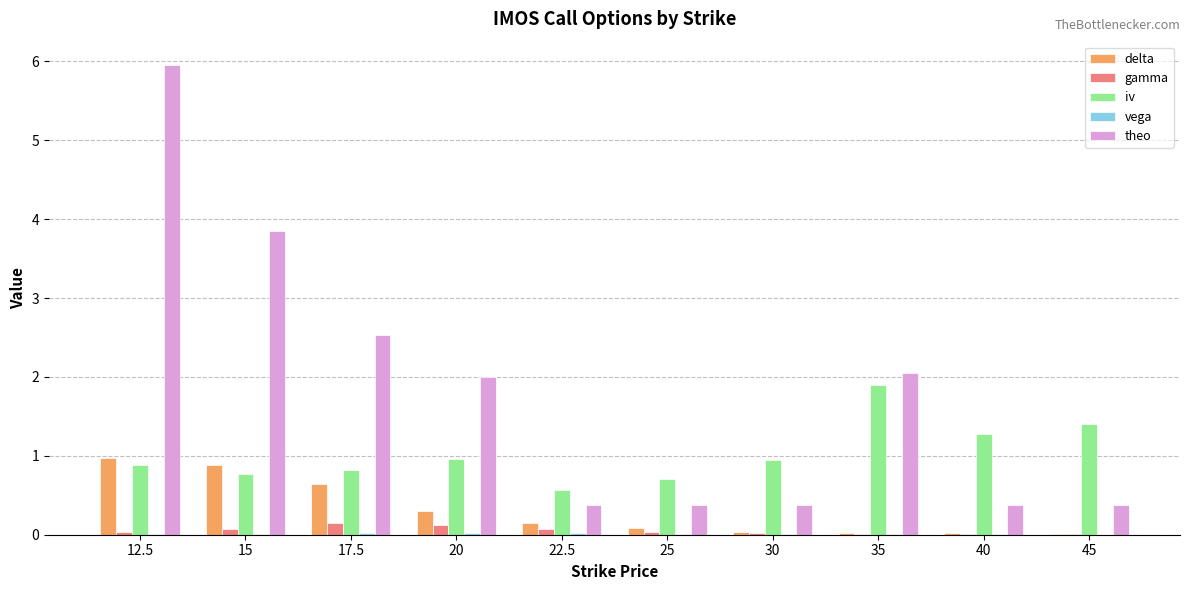

Which label corresponds to the largest value in the chart?

12.5